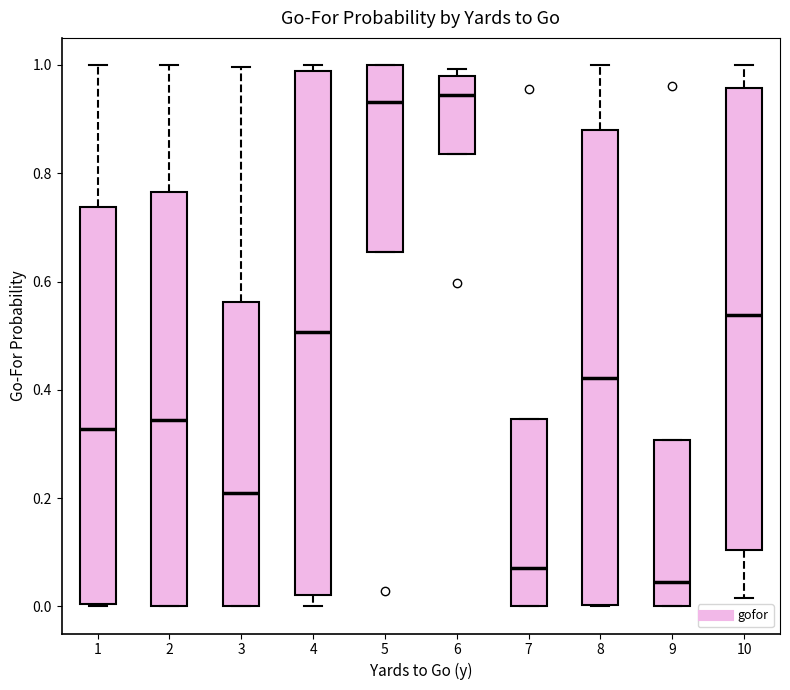

Where does the median line of the box at x = 7 sit on the y-axis? The values are not printed on the chart, so give them approximately, as read against the axis.

0.08